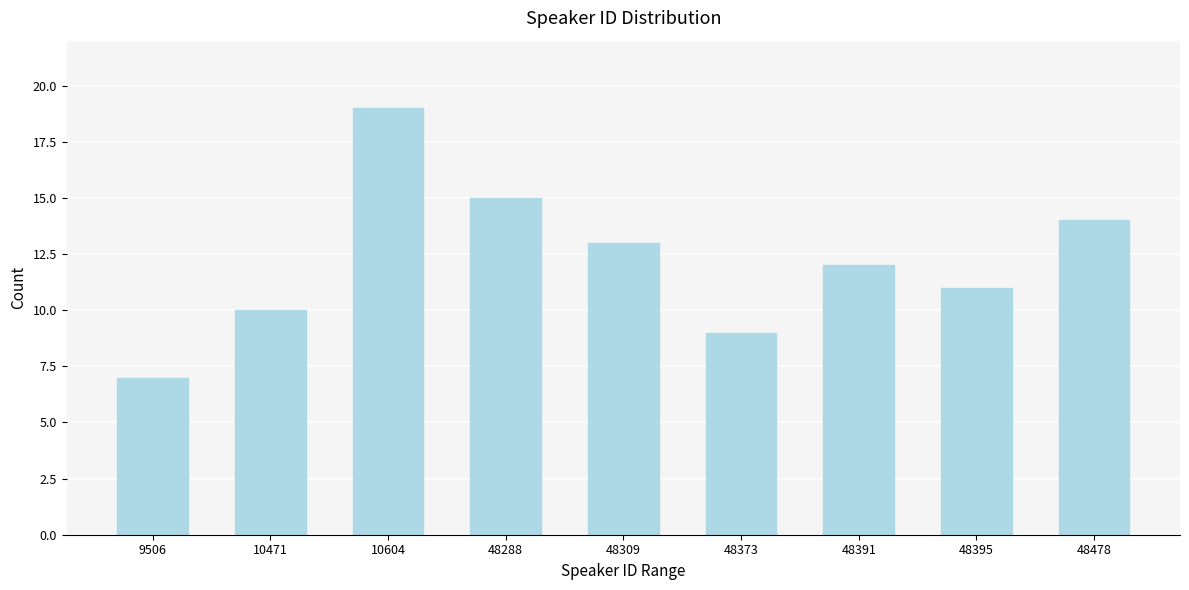

Reading left to right, what are all the values shown in this chart?

7	10	19	15	13	9	12	11	14